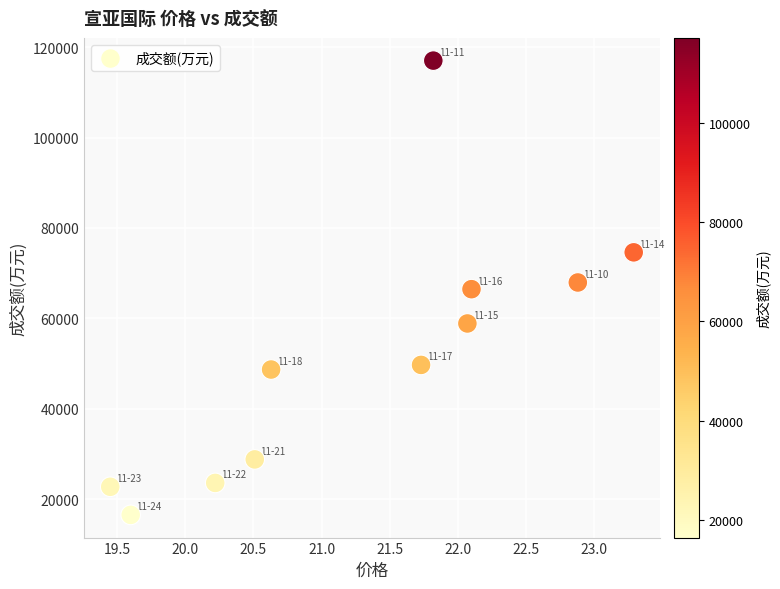

What is the range of Y values (max minus min)?

100552